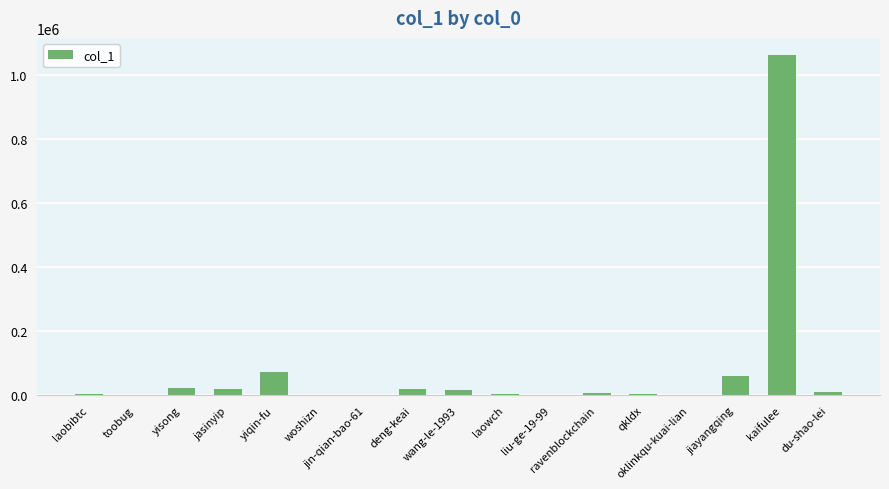

What is the greatest value displayed?

1062043